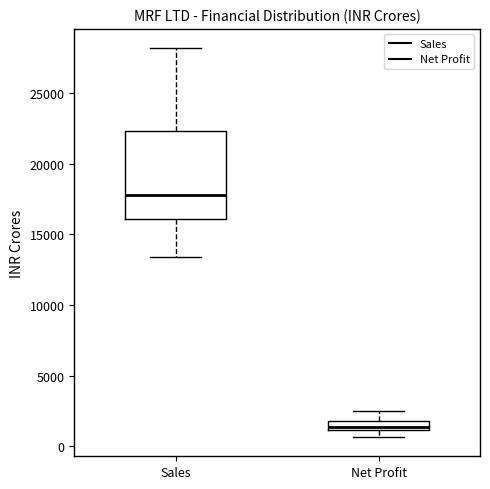

Which box is the tallest, from its lower edge to its upper edge?

Sales